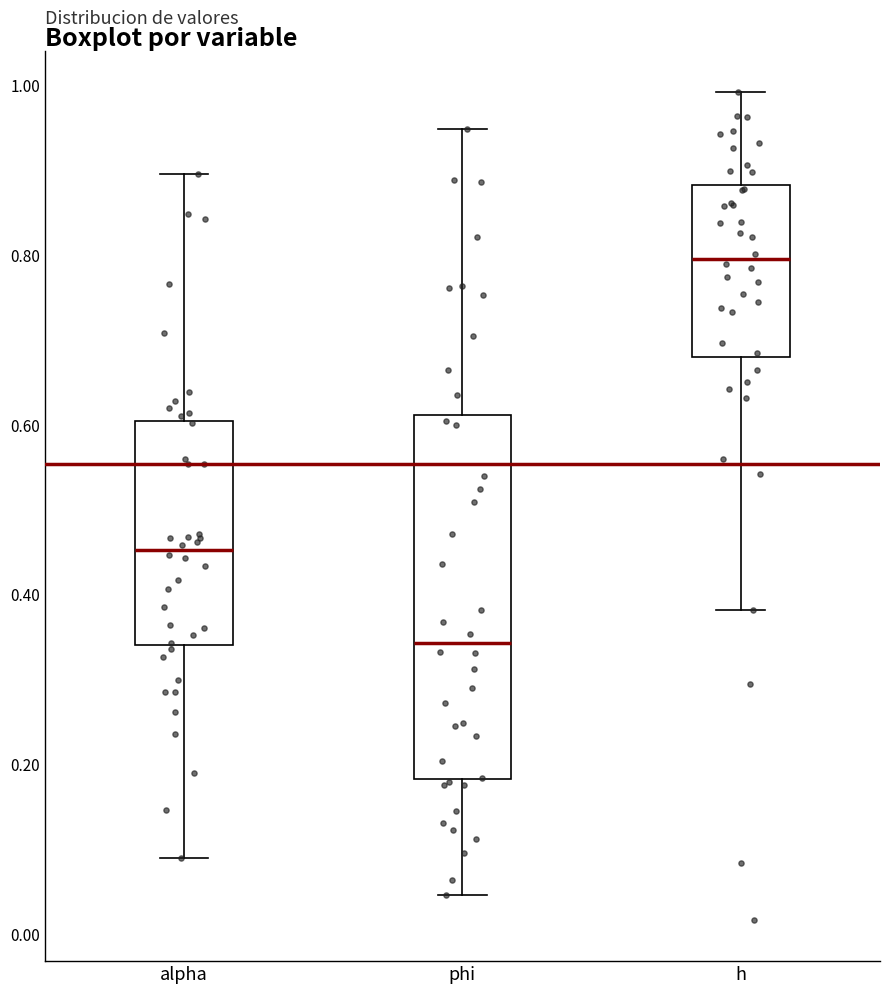

Reading left to right, transcribe this box plot: for each box, give where its median line is, the range the box spans, and where its two whiskers end, as read against the y-axis. The values are not printed on the chart, so give them approximately, as read against the axis.

alpha: median 0.46, box 0.34 to 0.60, whiskers 0.08 to 0.90
phi: median 0.34, box 0.18 to 0.62, whiskers 0.04 to 0.94
h: median 0.80, box 0.68 to 0.88, whiskers 0.38 to 1.00